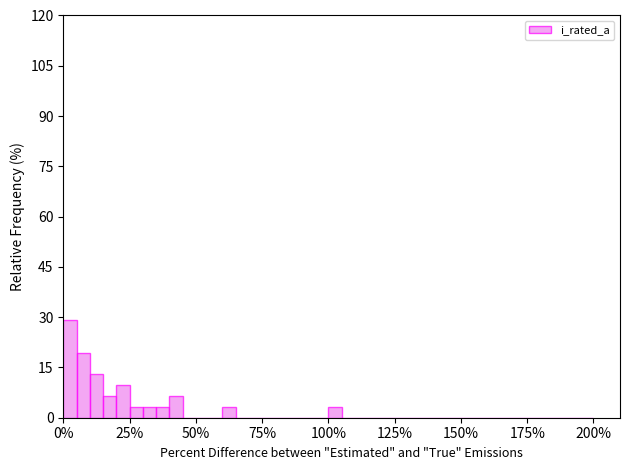

Around what value on the x-axis is the tallest bar? Give the approximate position of its centre, as read against the axis.

5